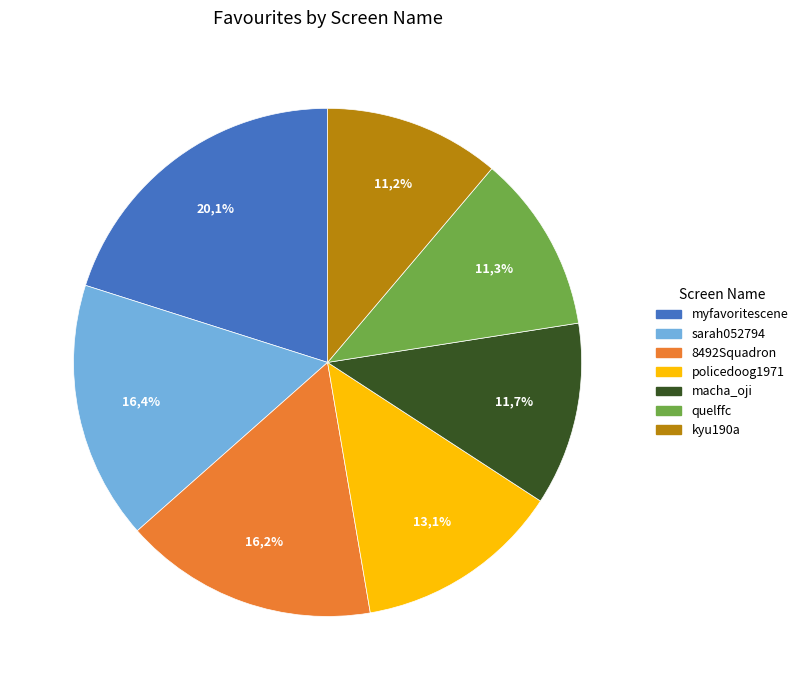

To the nearest percent, what is the difference between the largest and smallest slice percentages?

9%